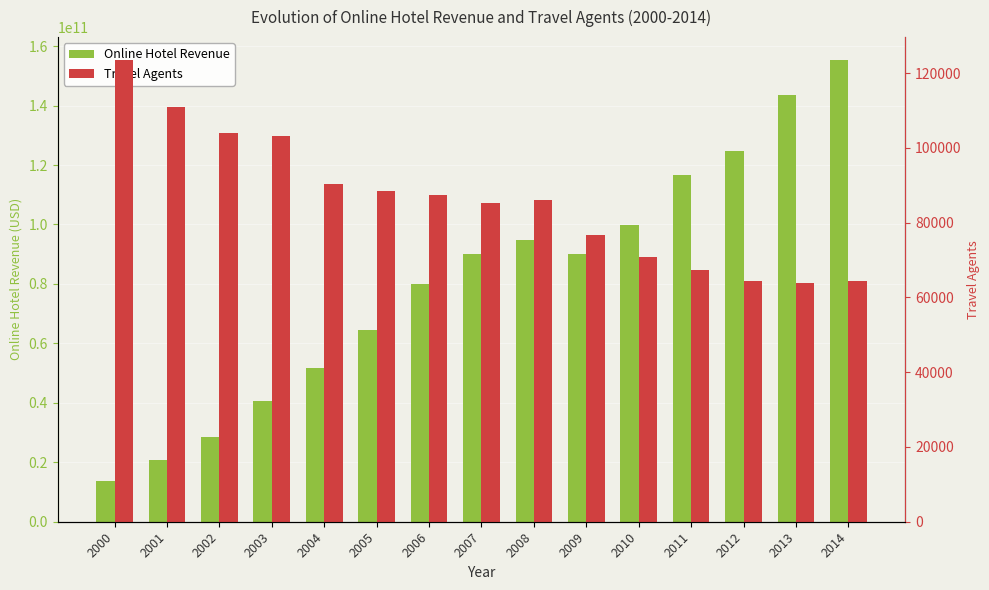

Rank the series at 2009 from lowest to highest value.

Travel Agents, Online Hotel Revenue